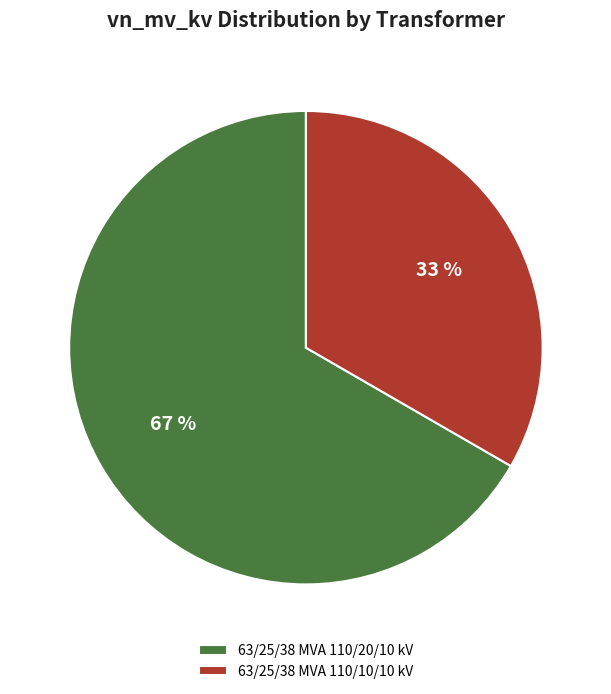

Which slice is the largest?

63/25/38 MVA 110/20/10 kV